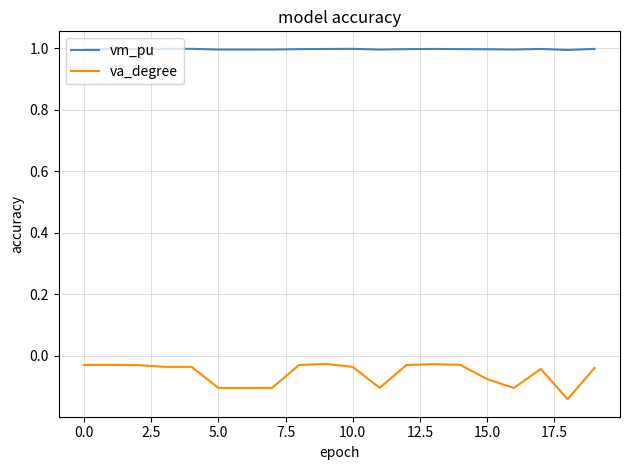

True or false: vm_pu and va_degree intersect in this chart.

False